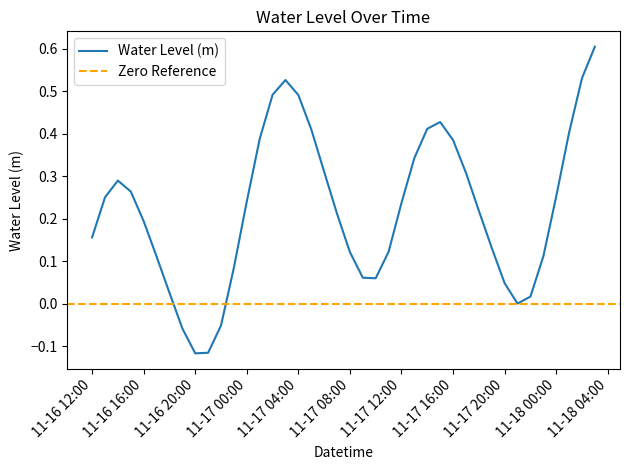

Between 2024-11-16 17:00:00 and 2024-11-17 05:00:00, which is larger?

2024-11-17 05:00:00